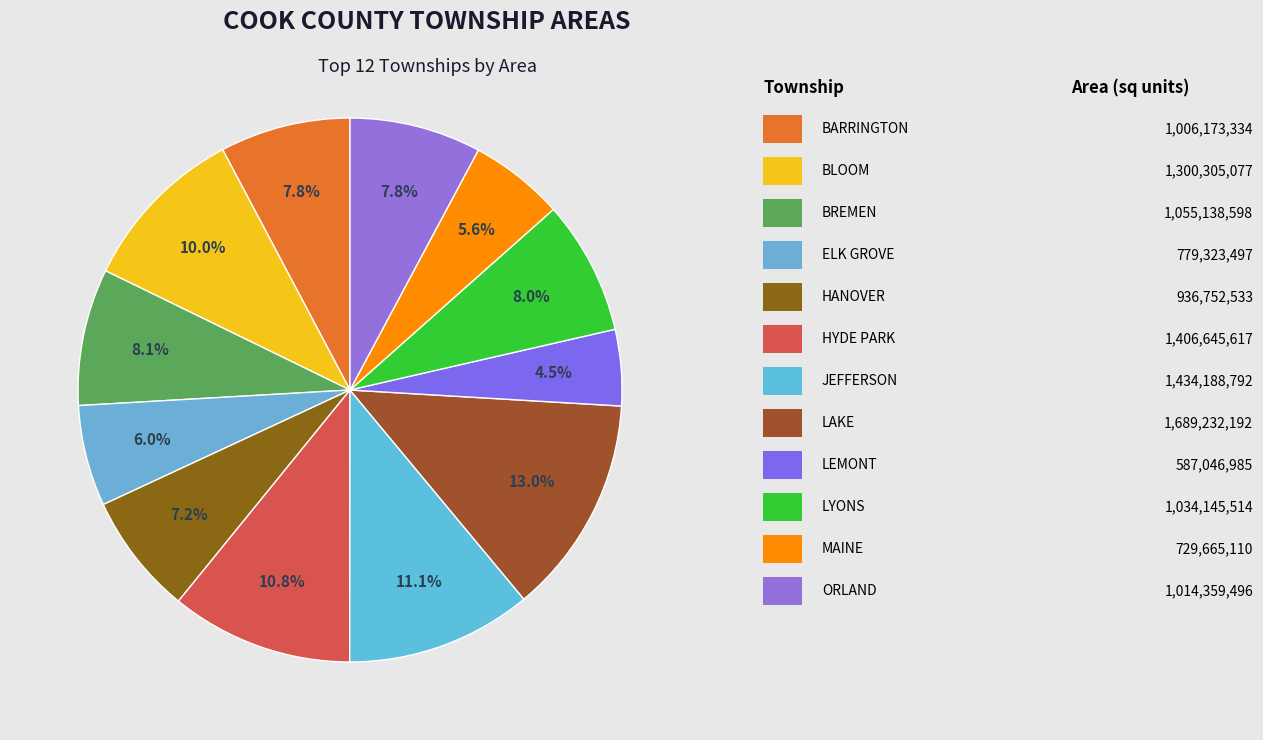

Which category has the biggest portion of the pie?

LAKE